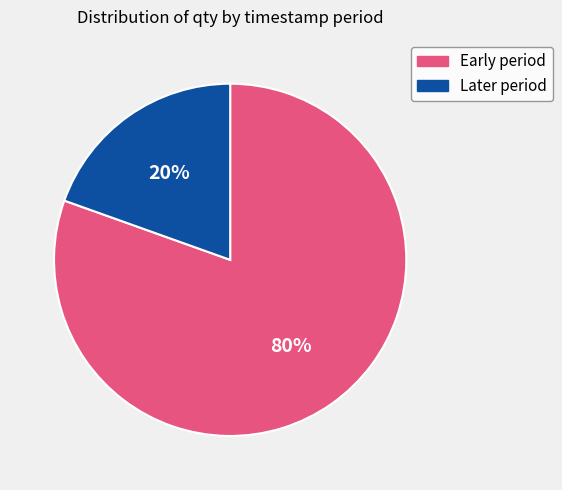

To the nearest percent, what is the average slice percentage?

50%